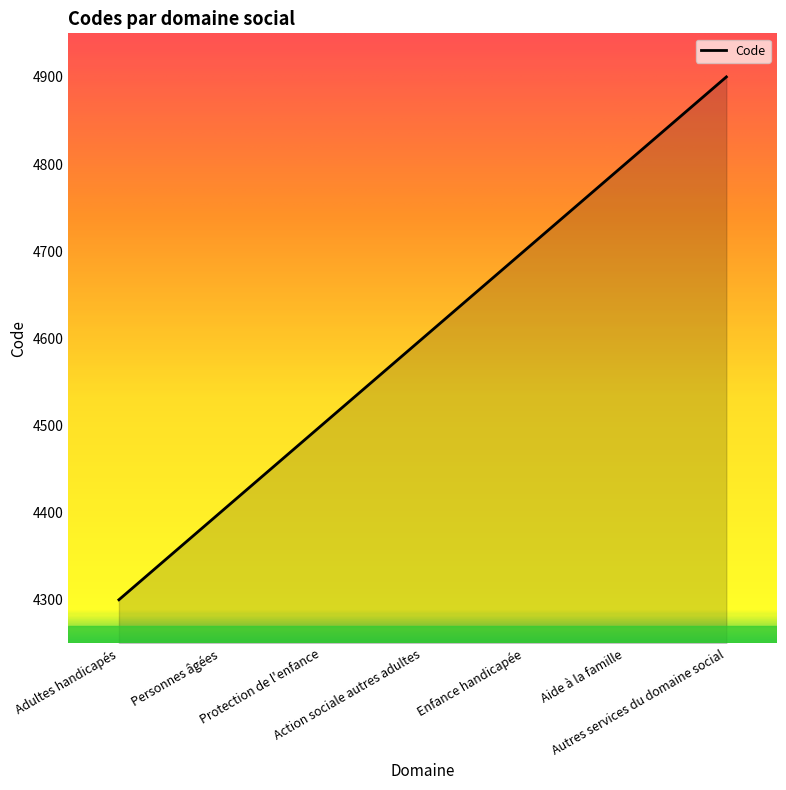

What is the difference between the maximum and minimum values?

600